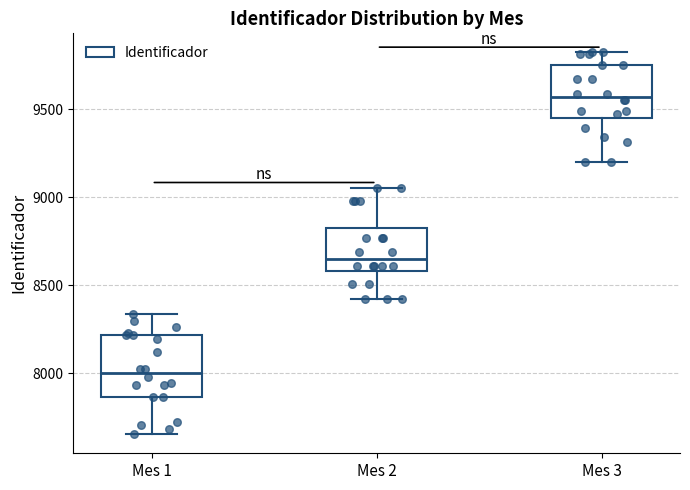

Reading left to right, transcribe this box plot: for each box, give where its median line is, the range the box spans, and where its two whiskers end, as read against the y-axis. The values are not printed on the chart, so give them approximately, as read against the axis.

Mes 1: median 8000, box 7850 to 8200, whiskers 7650 to 8350
Mes 2: median 8650, box 8600 to 8800, whiskers 8400 to 9050
Mes 3: median 9550, box 9450 to 9750, whiskers 9200 to 9800